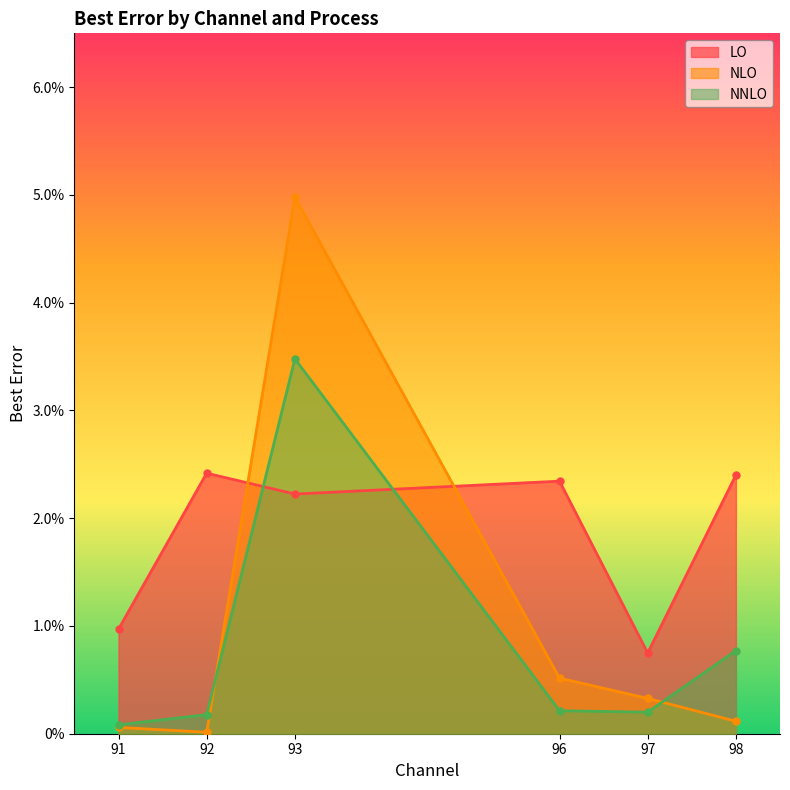

At which category is the sum across all series the highest?

93